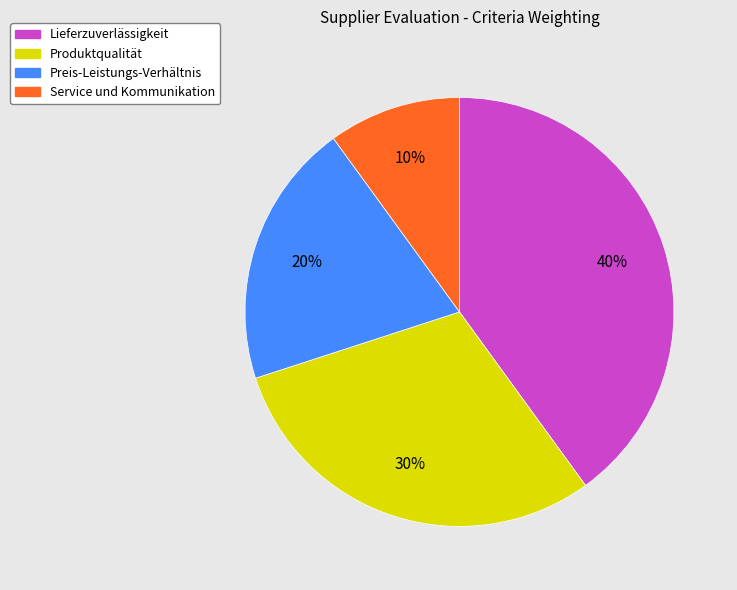

Combined, do Produktqualität and Lieferzuverlässigkeit account for over 50%?

Yes